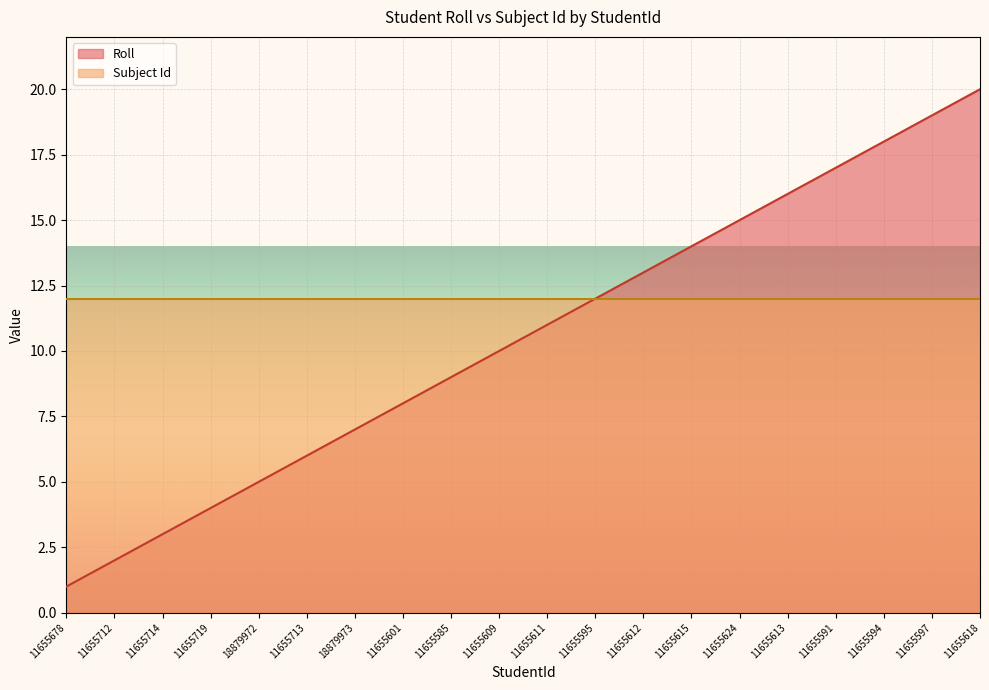

Count the number of data series in this chart.

2